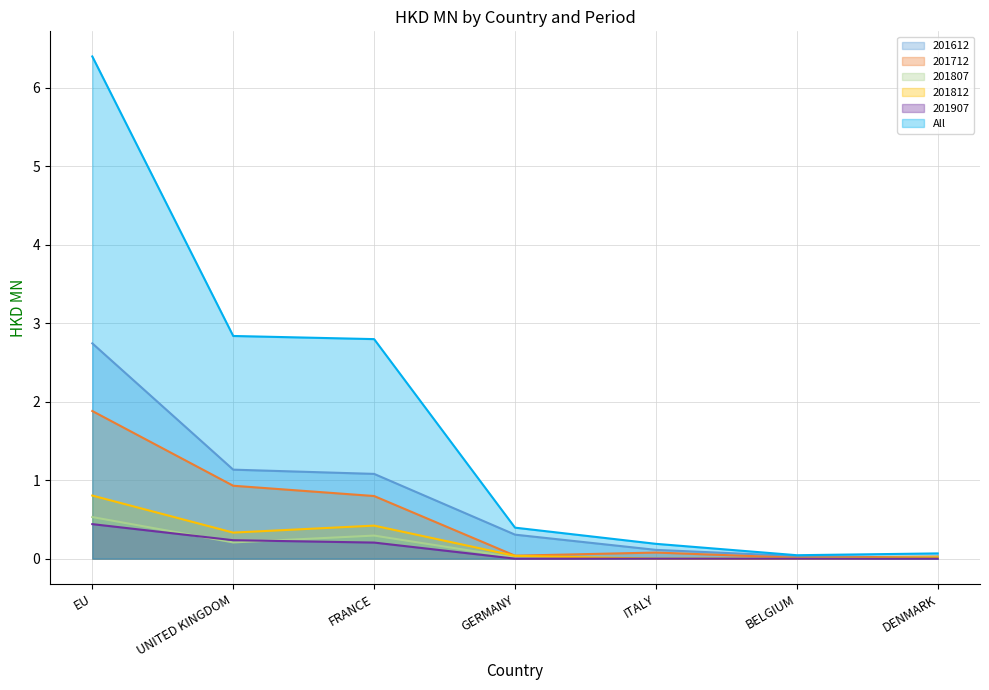

What is the highest value of the 201807 series?

0.5